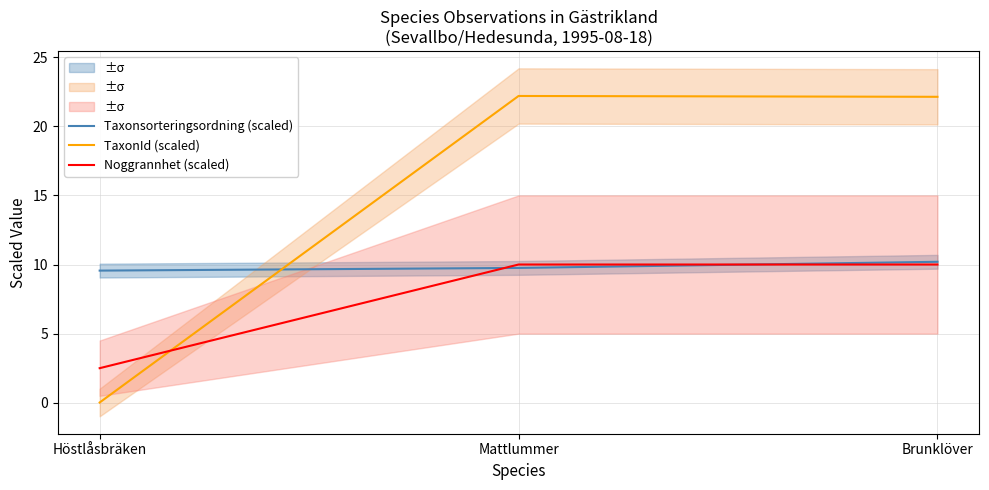

How many data points does each series have?

3